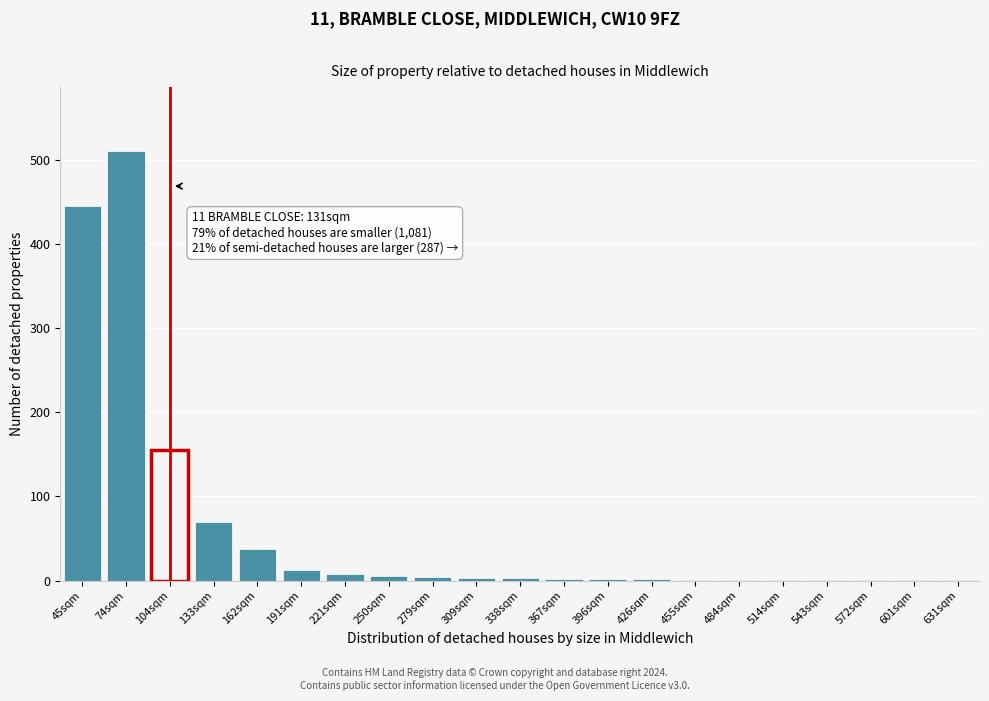

Approximately how many times larger is the value at 104sqm compared to 133sqm?

2.2